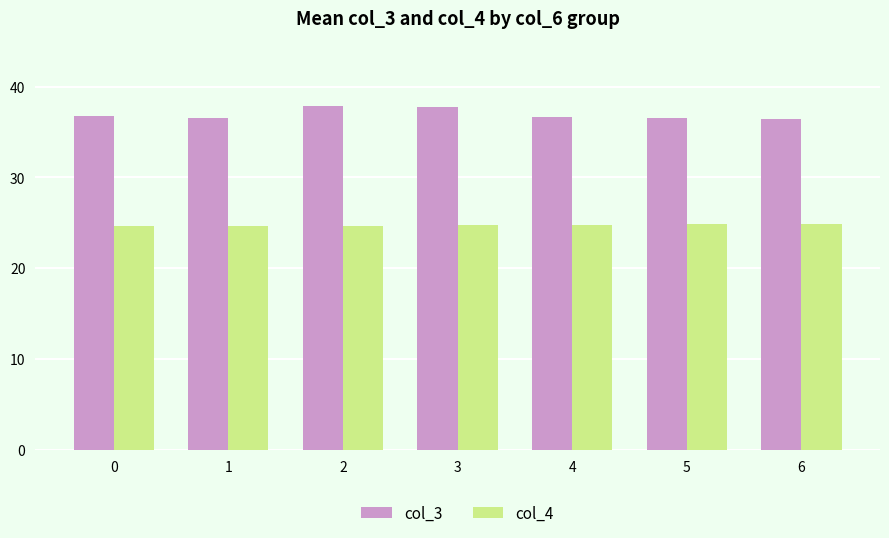

Is it true that col_4 equals 15.6 at 5?

False